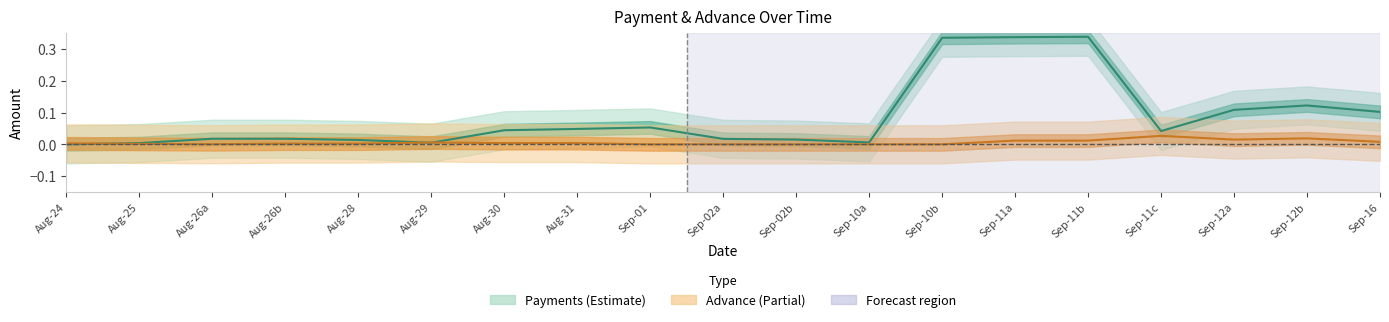

Between which two adjacent categories do Advance and Amount (Payments) first intersect?

Aug-24 and Aug-25